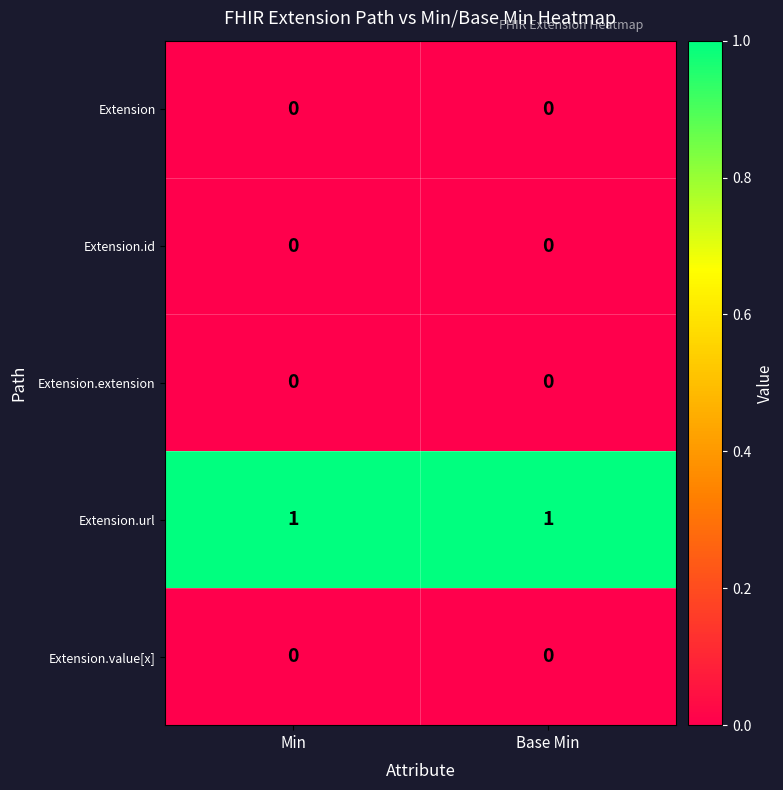

Count the number of categories in the chart.

2